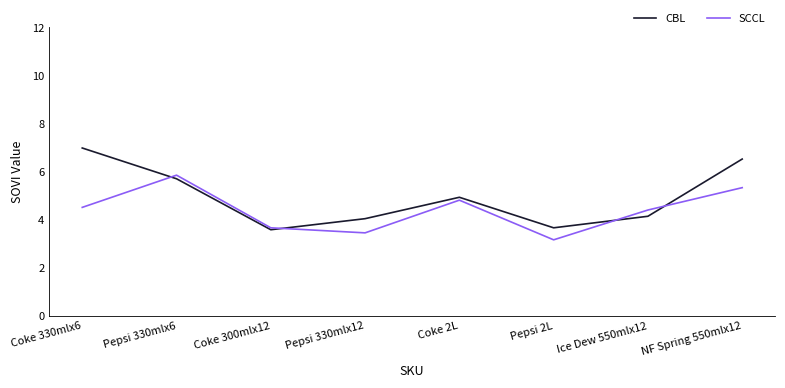

How many times do SCCL and CBL cross each other?

4